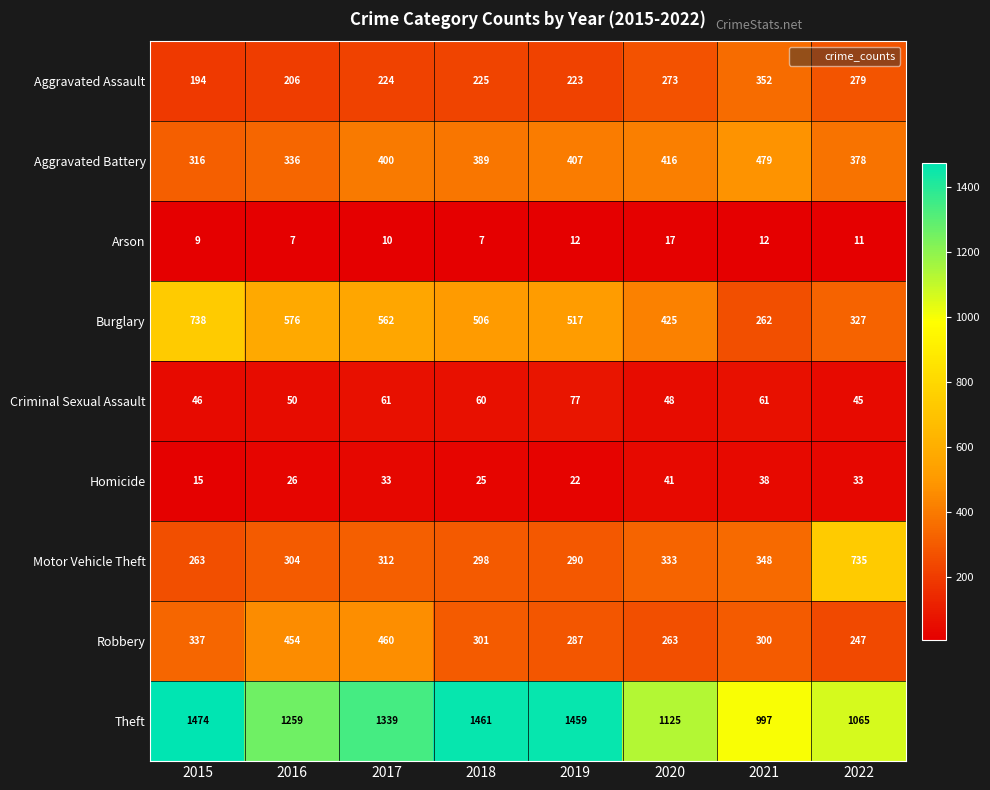

Which series has the widest spread of values?

Theft